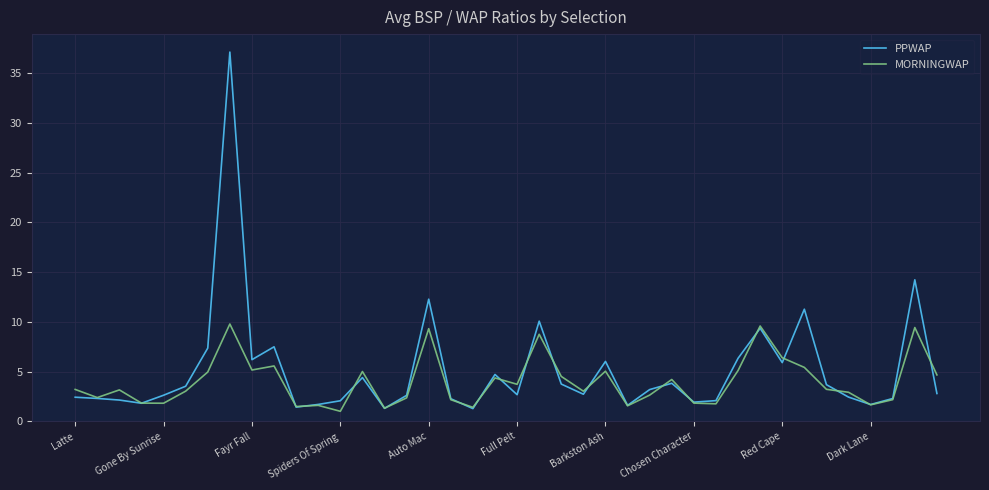

True or false: PPWAP has more than 0 points higher than both neighbors.

True